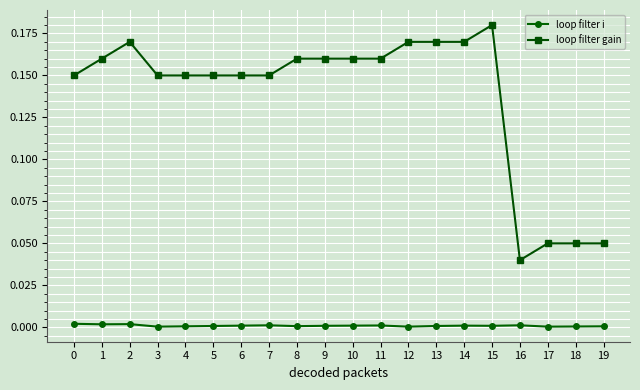

Where is loop filter gain nearest to the value 0?

16